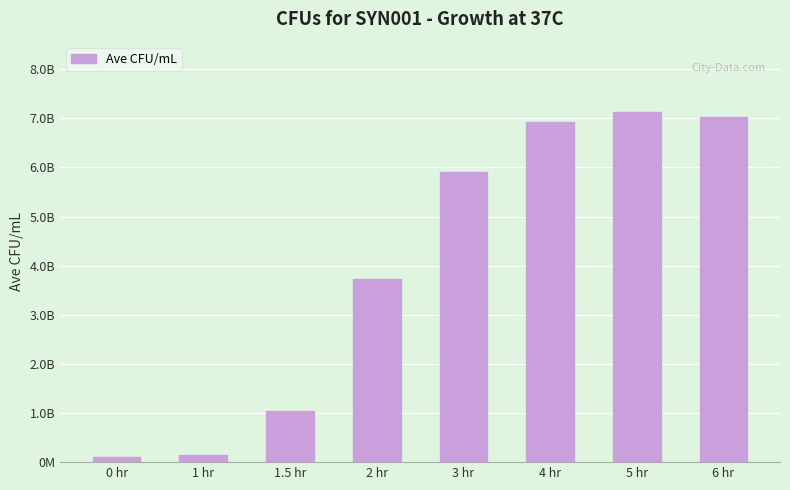

What is the value of the 2nd bar from the left?

143333333.3